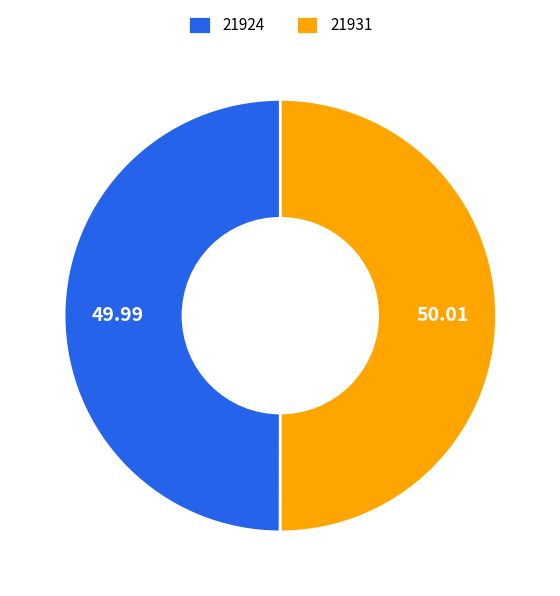

Approximately how many times larger is the value at 21924 compared to 21931?

1.0